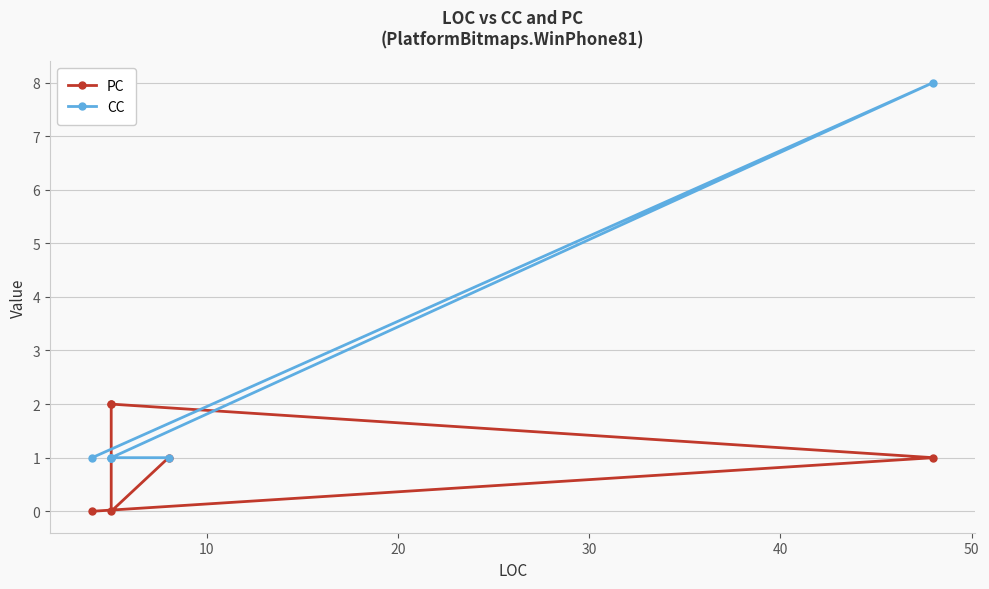

What is the difference between the maximum and minimum values in the PC series?

2